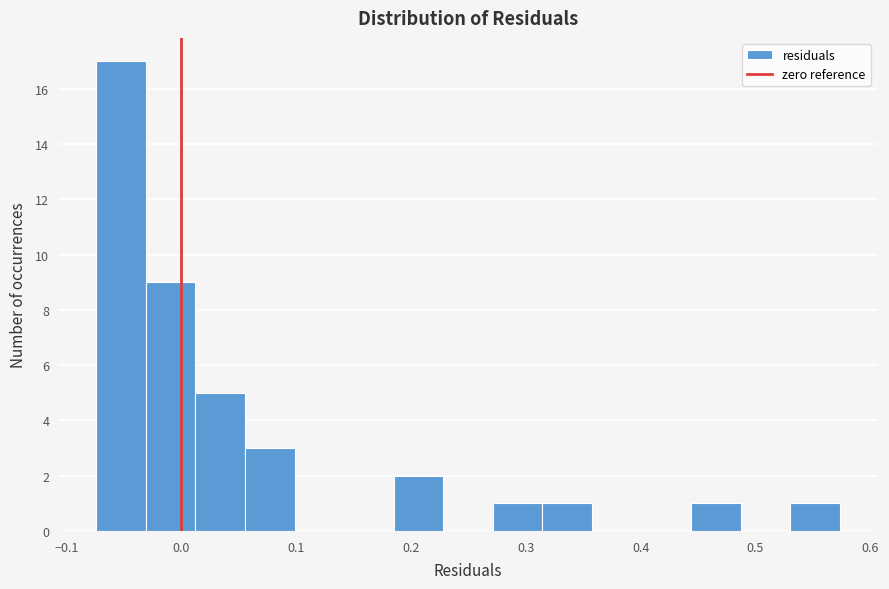

What is the height of the bar covering -0.07 to -0.03 on the x-axis? Neither the bar edges nor the heights are printed on the chart, so give them approximately, as read against the axes.

17